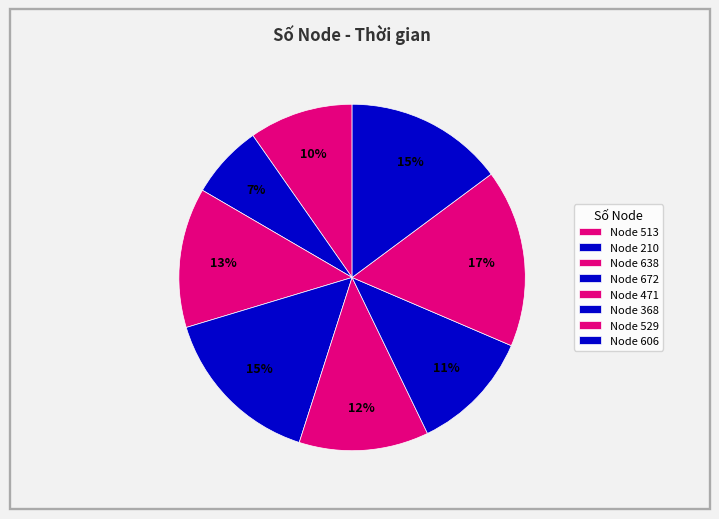

Is there a majority slice in this chart?

No